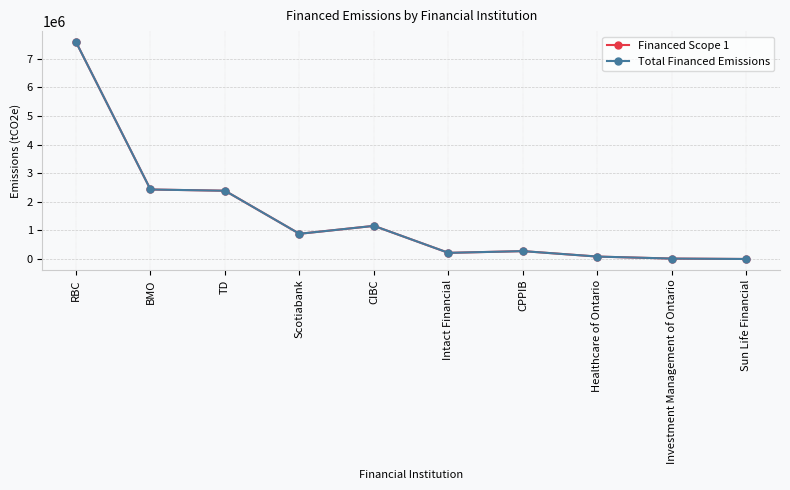

True or false: Financed Scope 1 and Total Financed Emissions cross at least once.

False